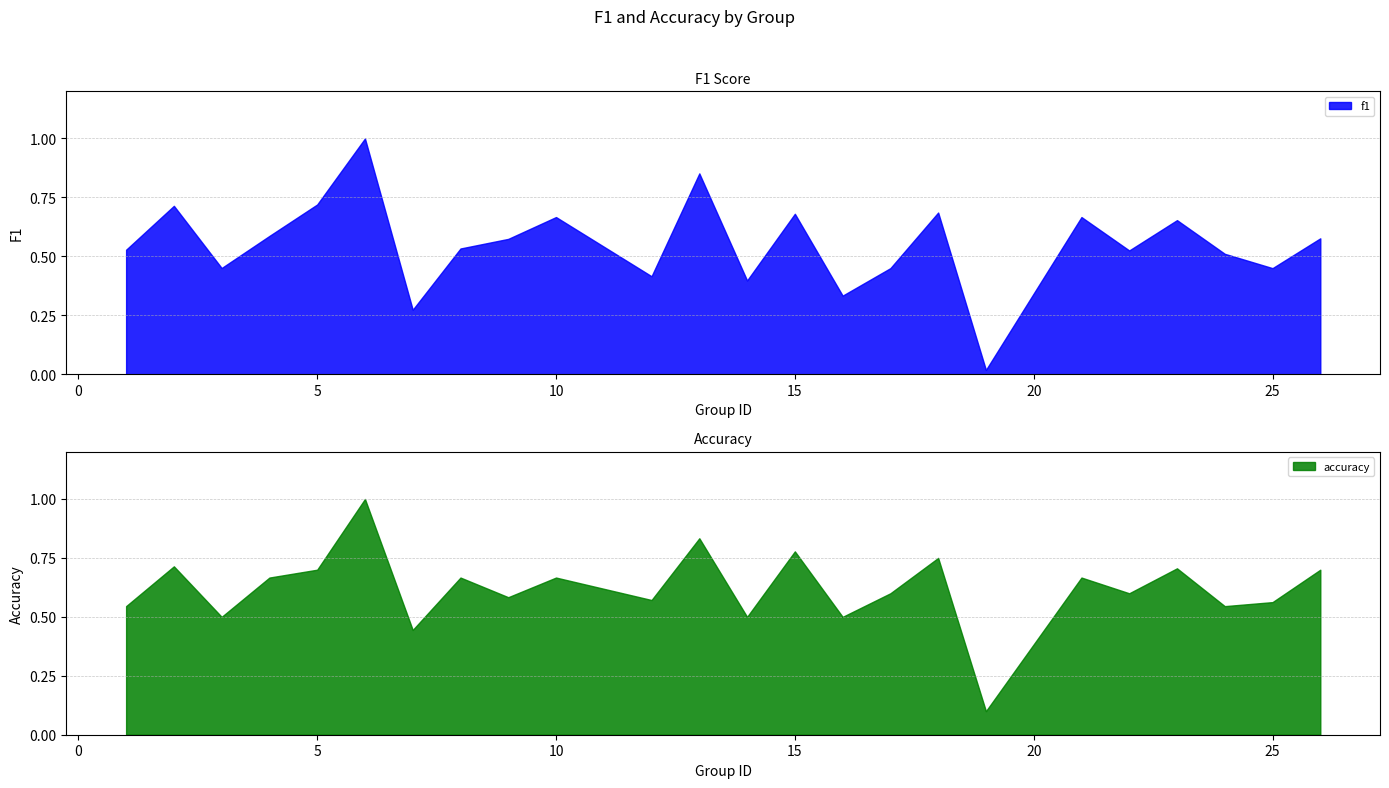

Reading left to right, extract all data points from this chart.

f1: 1=0.5	2=0.7	3=0.5	4=0.6	5=0.7	6=1.0	7=0.3	8=0.5	9=0.6	10=0.7	12=0.4	13=0.9	14=0.4	15=0.7	16=0.3	17=0.5	18=0.7	19=0.0	21=0.7	22=0.5	23=0.7	24=0.5	25=0.4	26=0.6
accuracy: 1=0.5	2=0.7	3=0.5	4=0.7	5=0.7	6=1.0	7=0.4	8=0.7	9=0.6	10=0.7	12=0.6	13=0.8	14=0.5	15=0.8	16=0.5	17=0.6	18=0.8	19=0.1	21=0.7	22=0.6	23=0.7	24=0.5	25=0.6	26=0.7